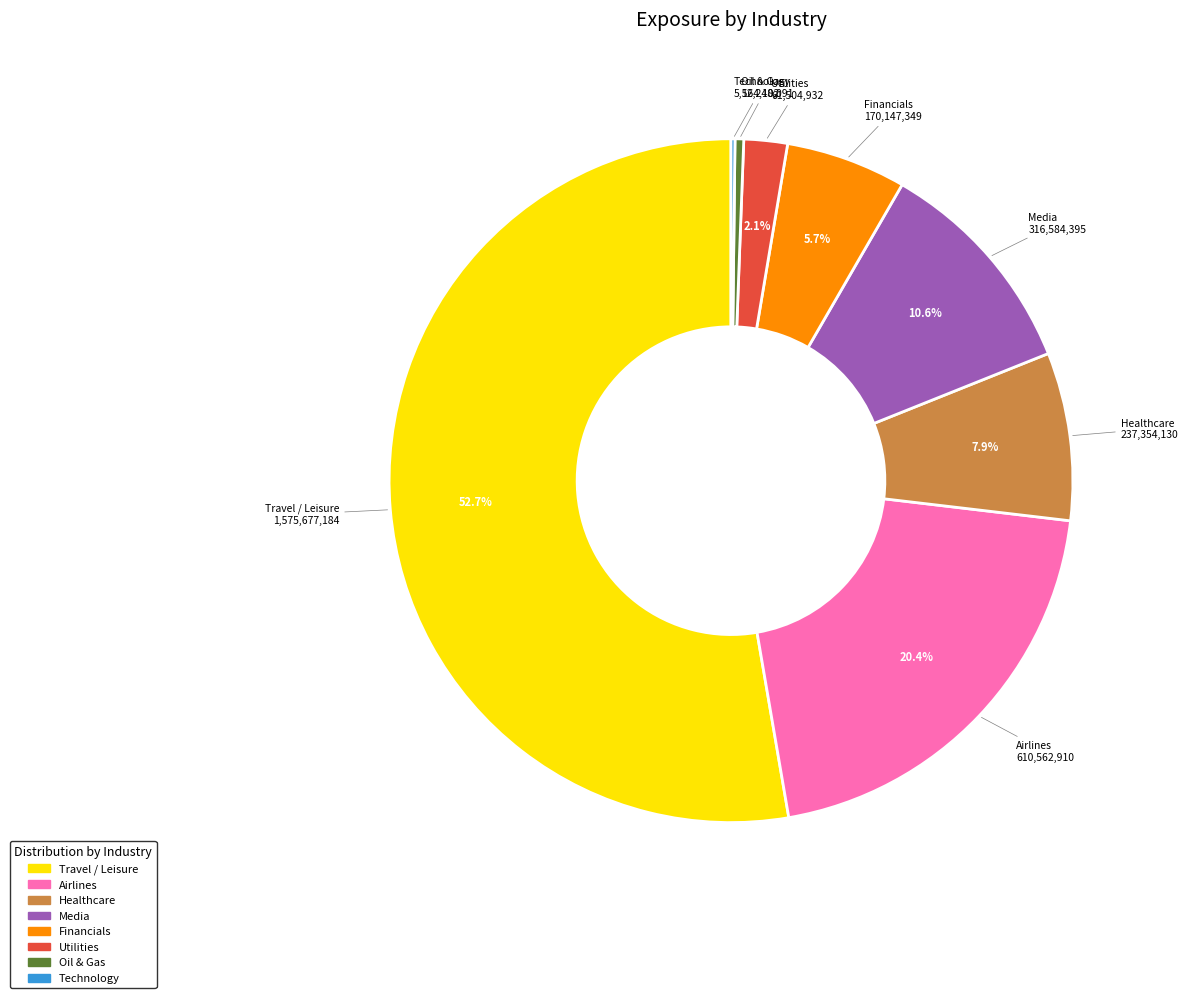

Is there any slice that represents more than half of the pie?

Yes